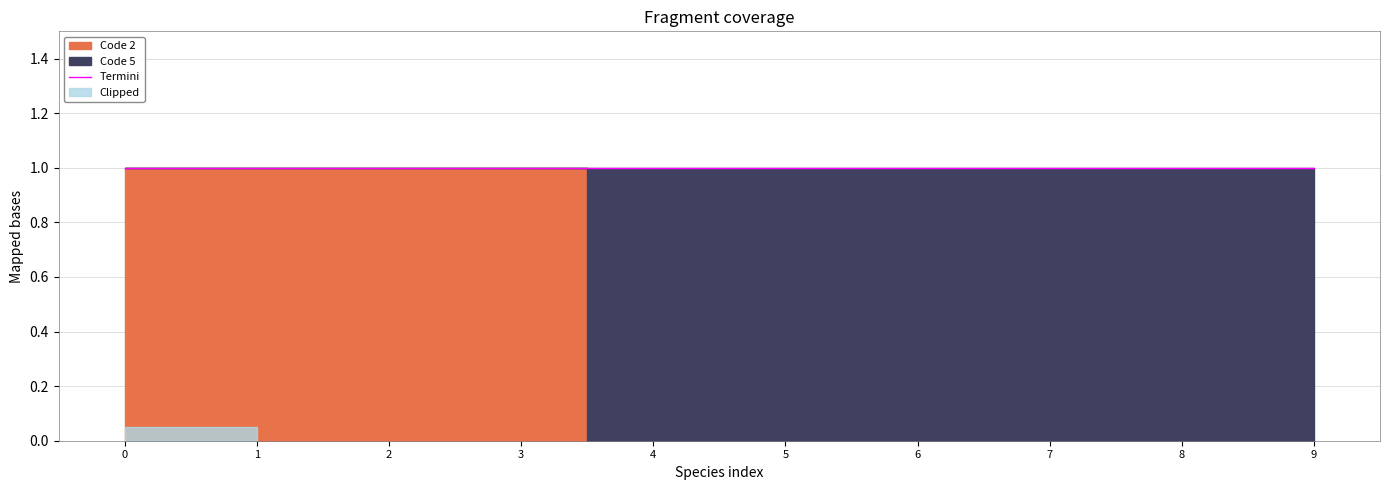

What is the greatest value displayed?

1